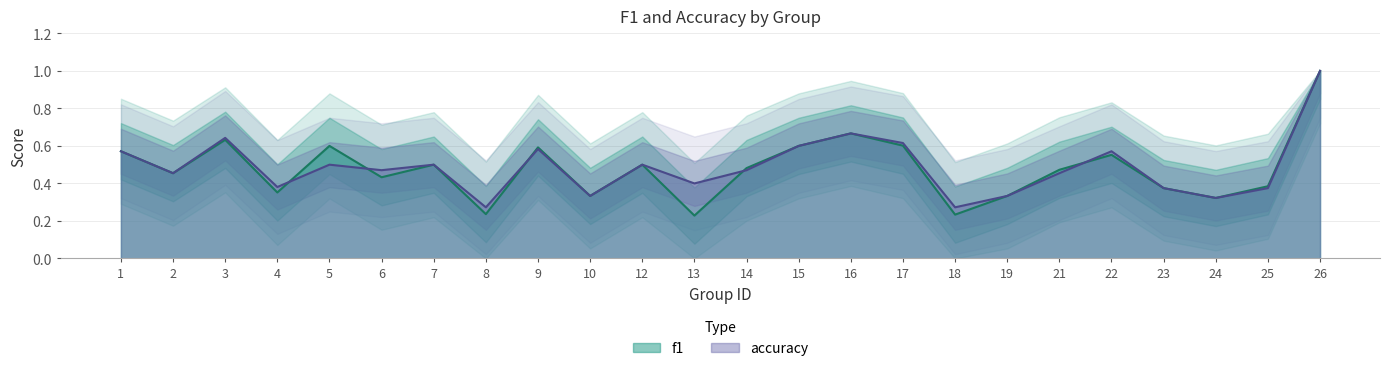

The accuracy series shows 0.6 at 15. True or false?

True